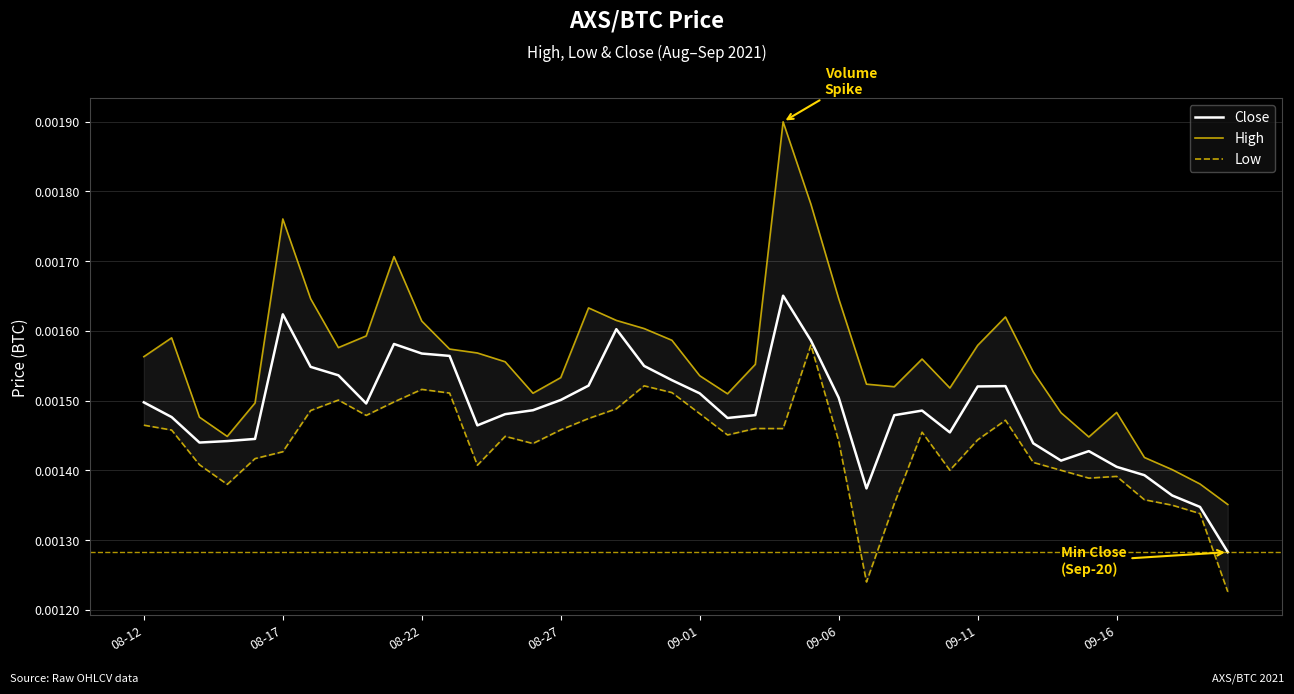

Which category has the highest value across all series?

23